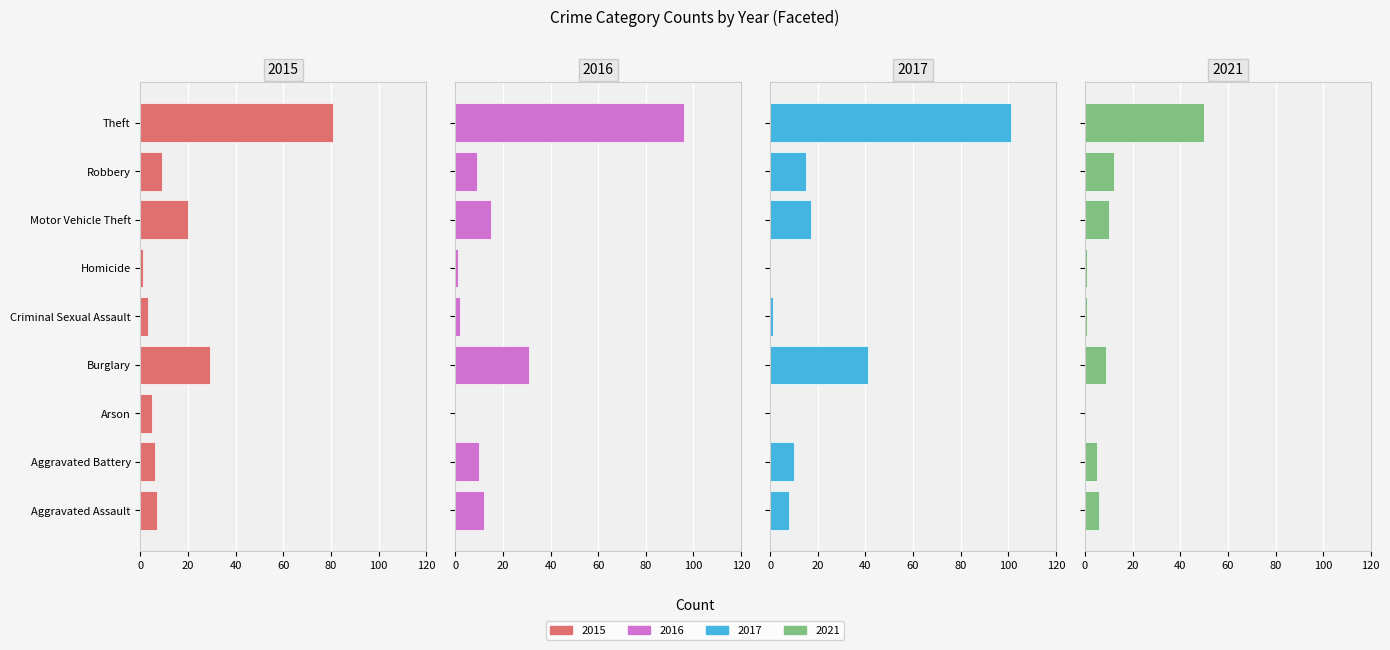

List the series in order of their peak value, lowest first.

2021, 2015, 2016, 2017